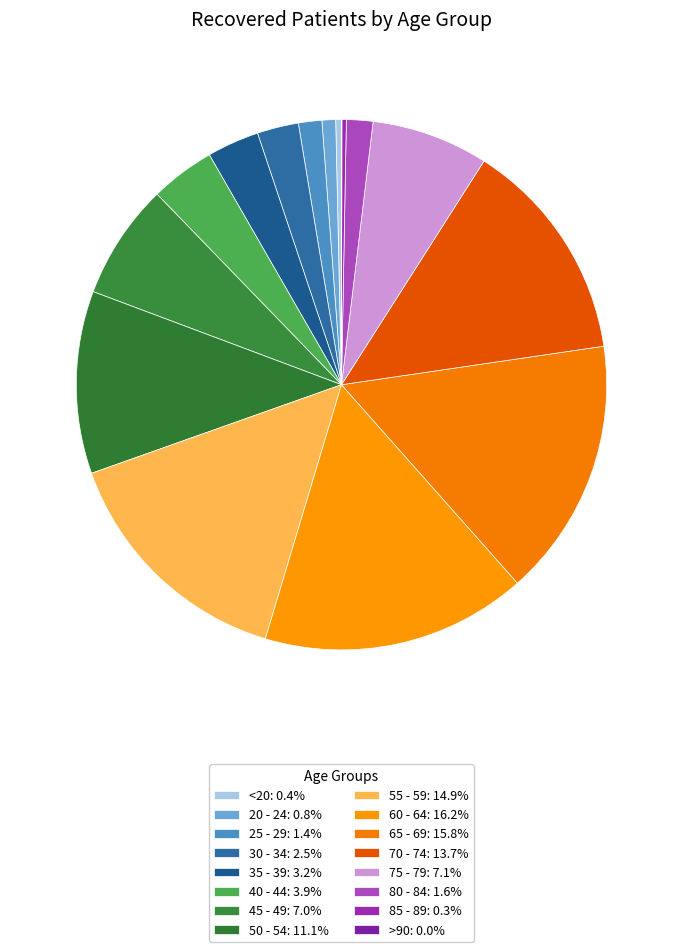

Approximately how many times larger is the value at 40 - 44 compared to 85 - 89?

14.7